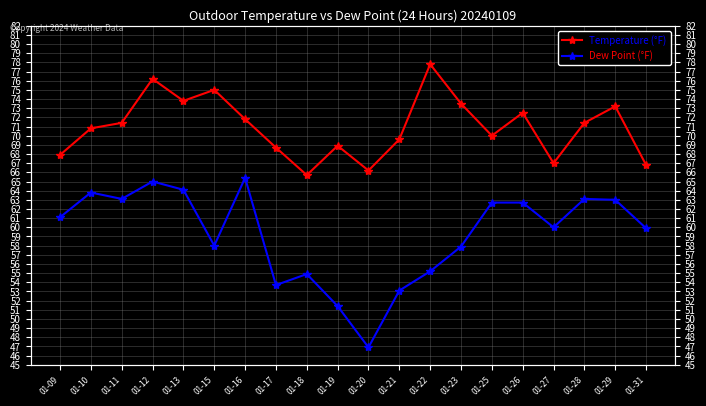

What are all the series names shown in the legend?

Temperature (°F), Dew Point (°F)